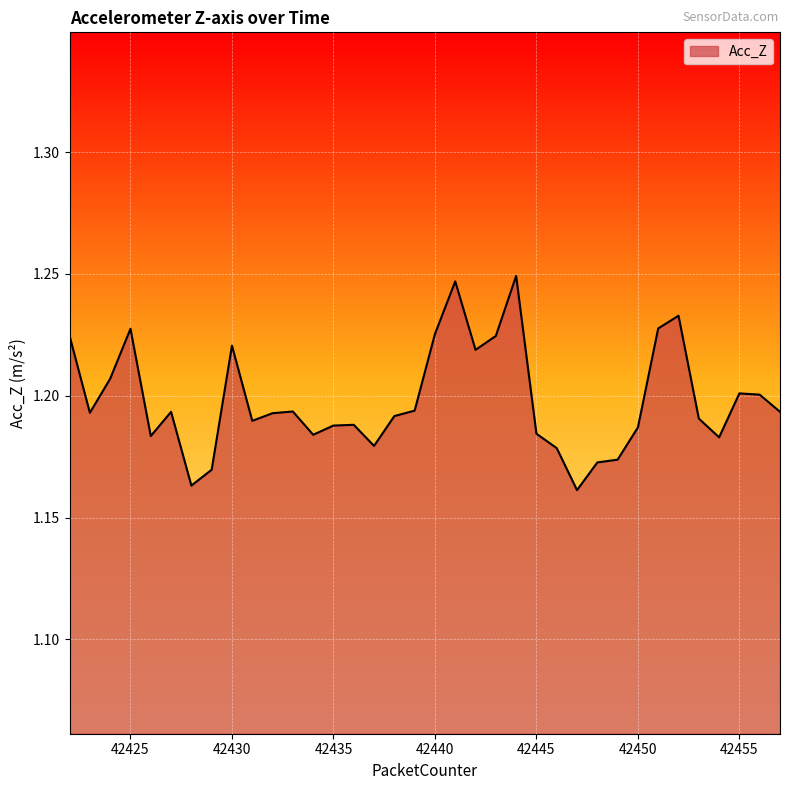

How many lines are shown in the chart?

1